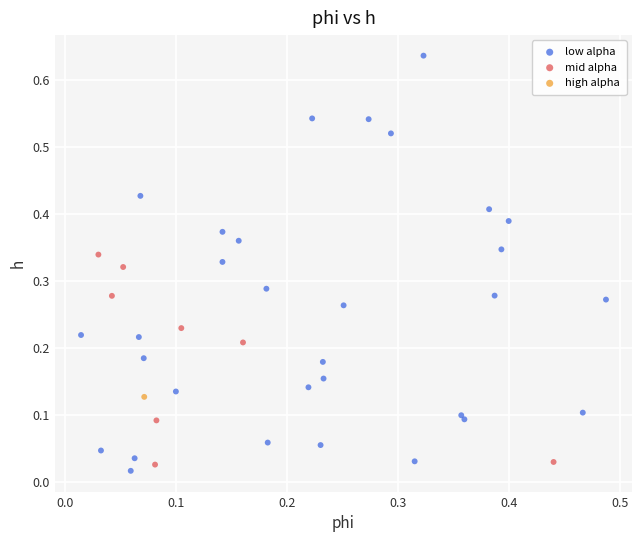

Which series contains the highest Y value?

low alpha